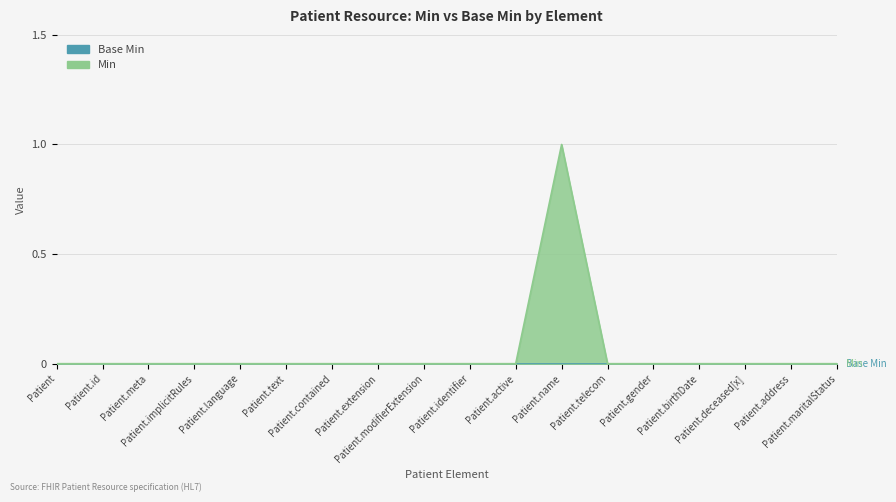

Is it true that the value at Patient.identifier is 0?

True